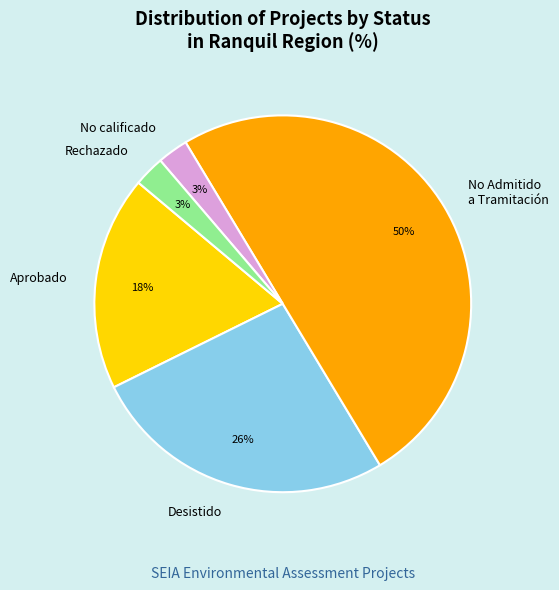

How many segments does this pie chart have?

5